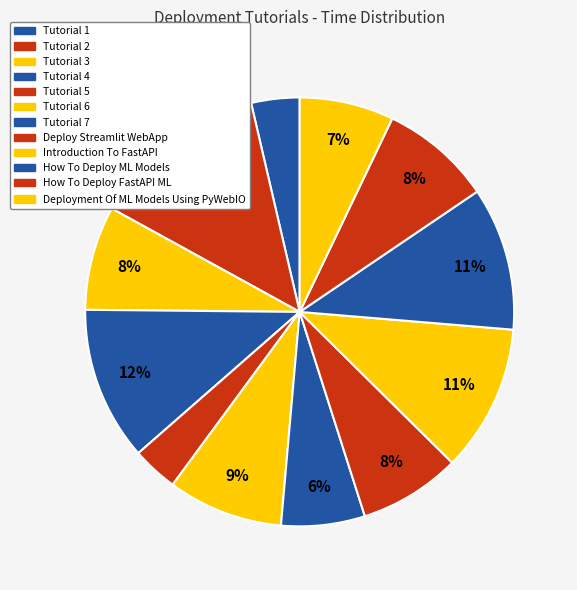

How many slices are in this pie chart?

12